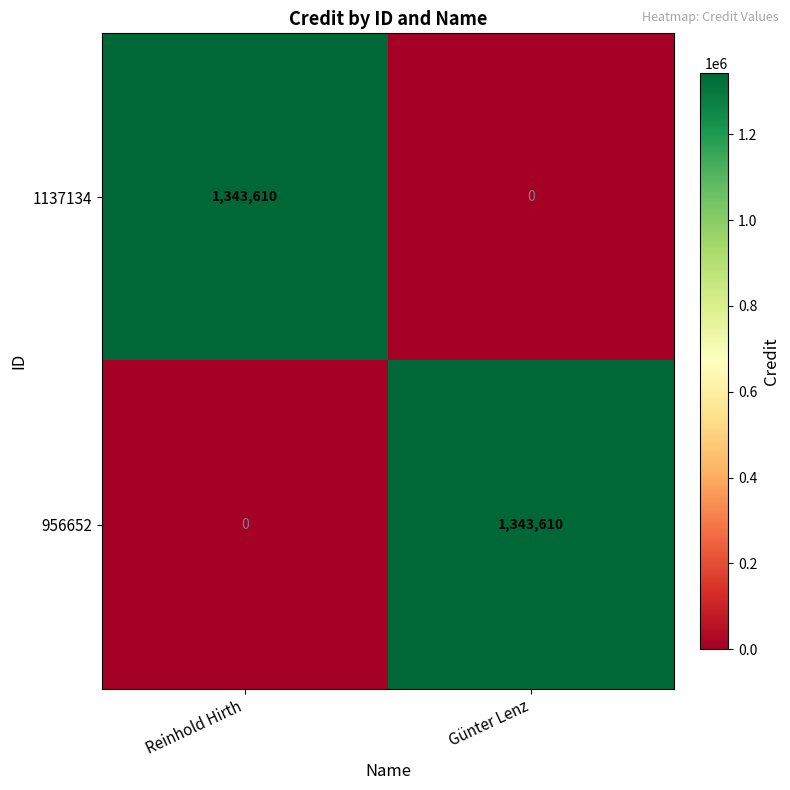

Rank the series at Reinhold Hirth from lowest to highest value.

956652, 1137134